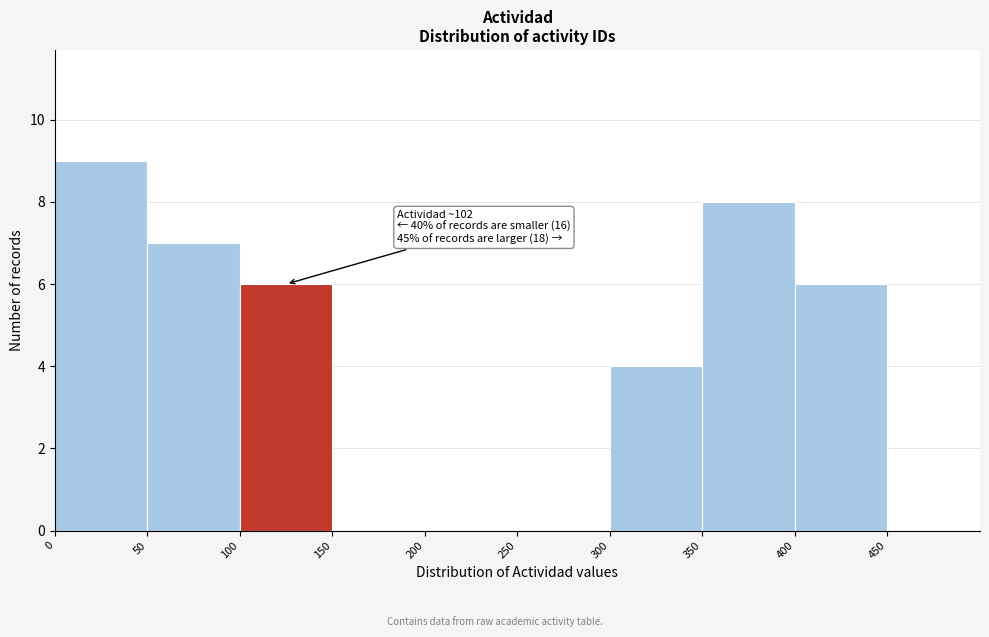

Which range on the x-axis has the tallest bar?

0 to 50